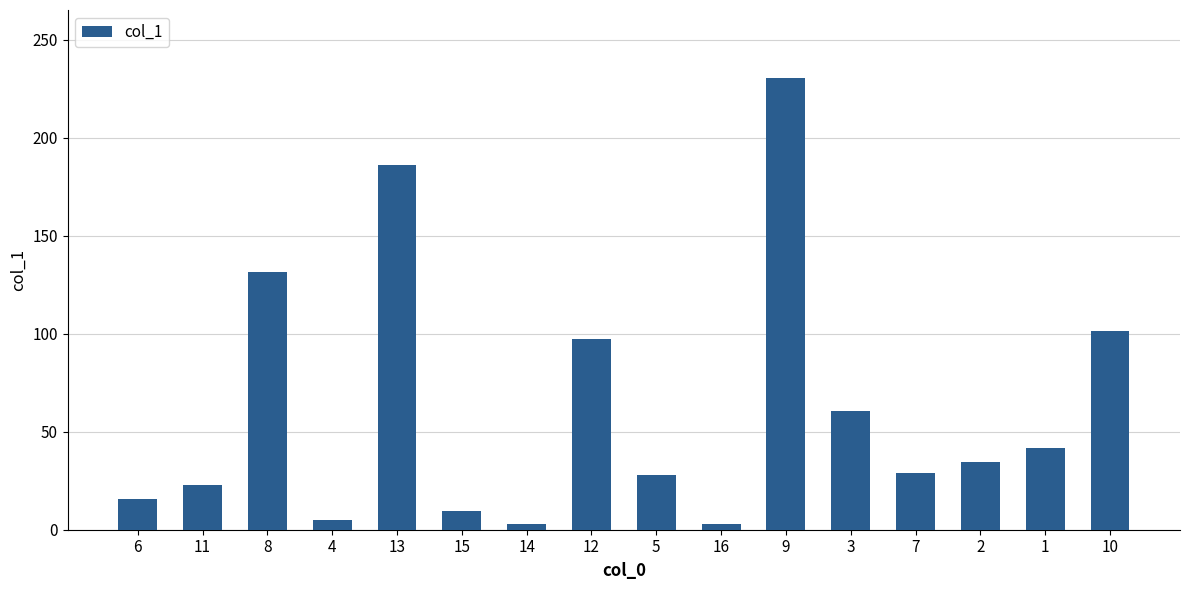

Approximately how many times larger is the value at 1 compared to 5?

1.5